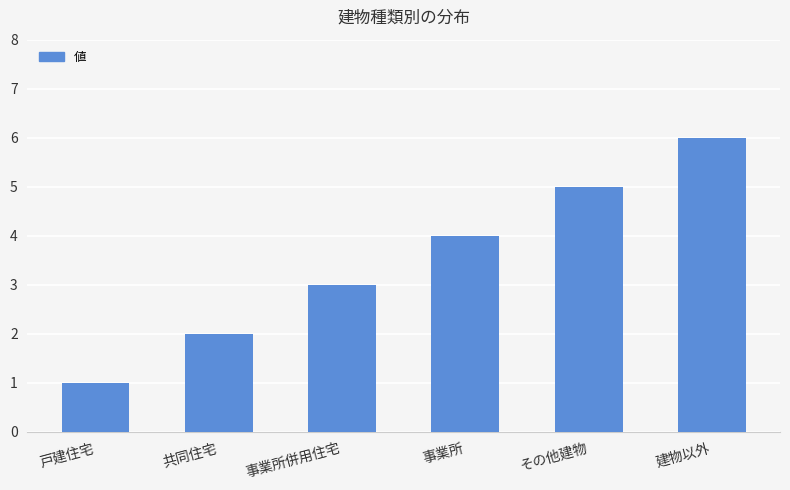

What is the greatest value displayed?

6